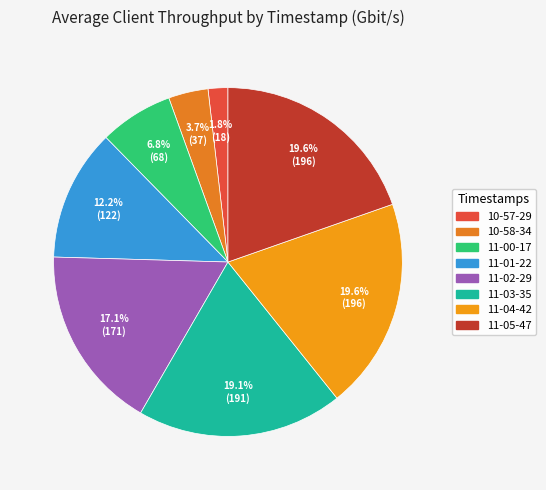

How many slices are in this pie chart?

8